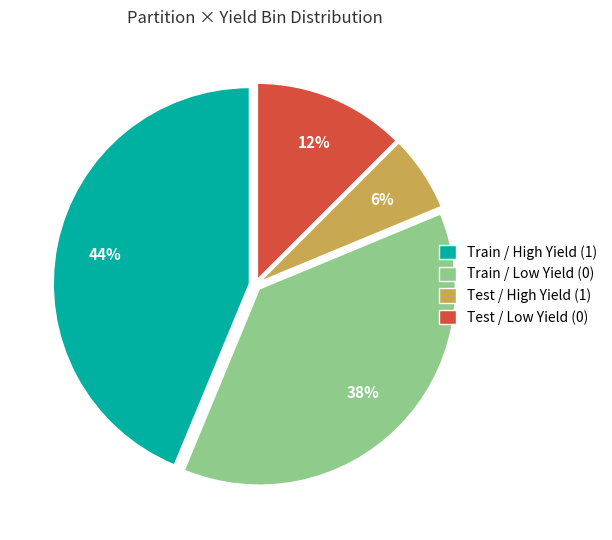

Is the sum of Train / Low Yield (0) and Train / High Yield (1) greater than half?

Yes